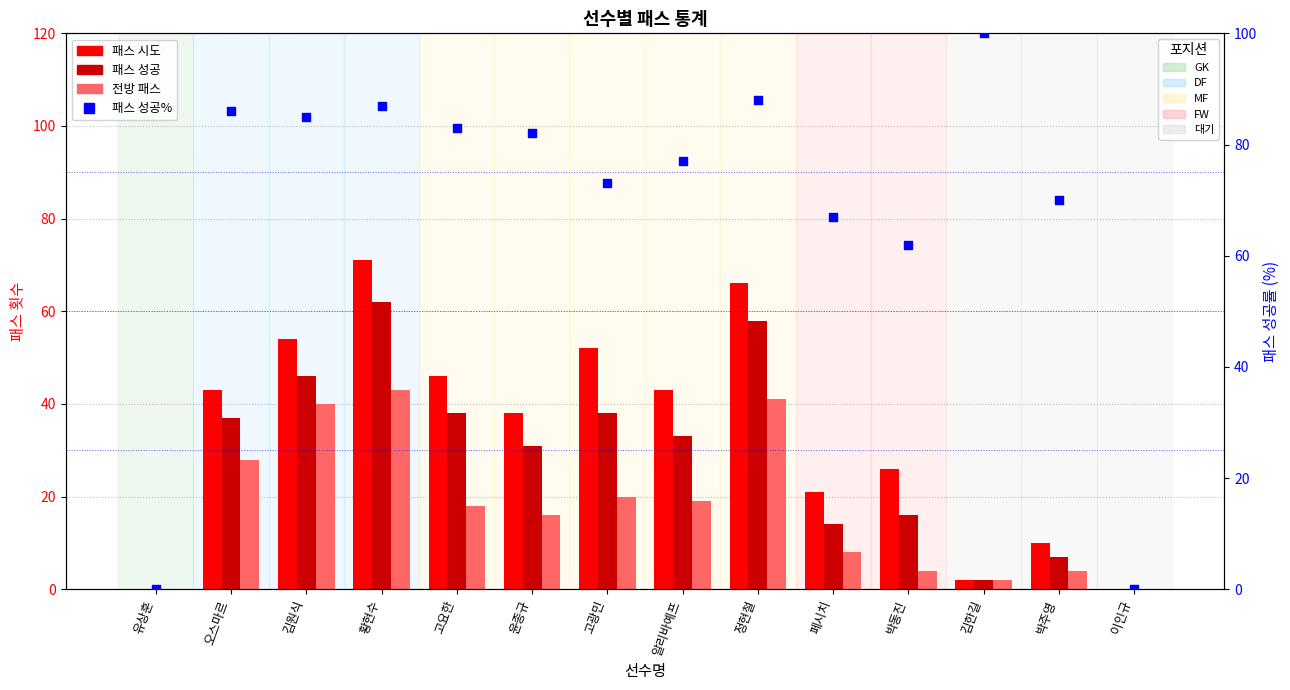

Which series contains the lowest Y value?

패스 시도